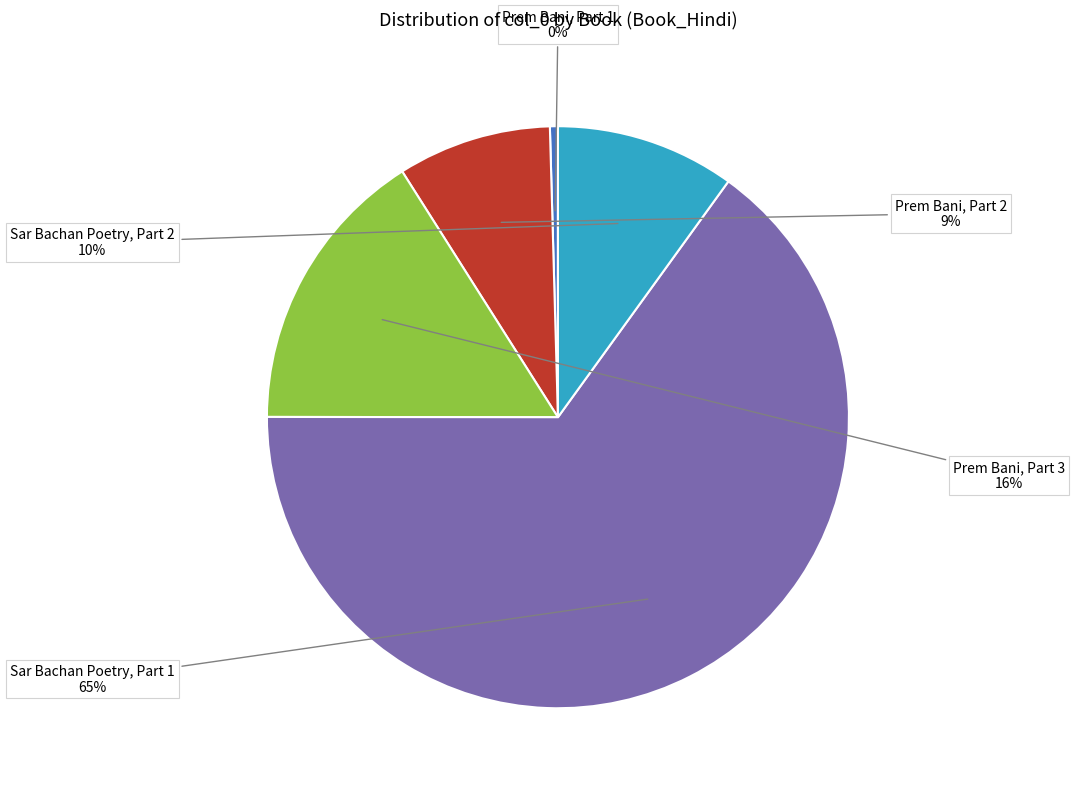

To the nearest percent, what is the difference between the largest and smallest slice percentages?

65%